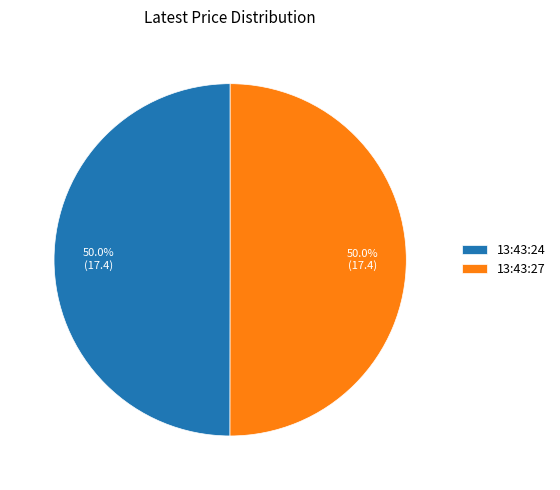

Is it true that 13:43:27 is 40% of the pie?

False